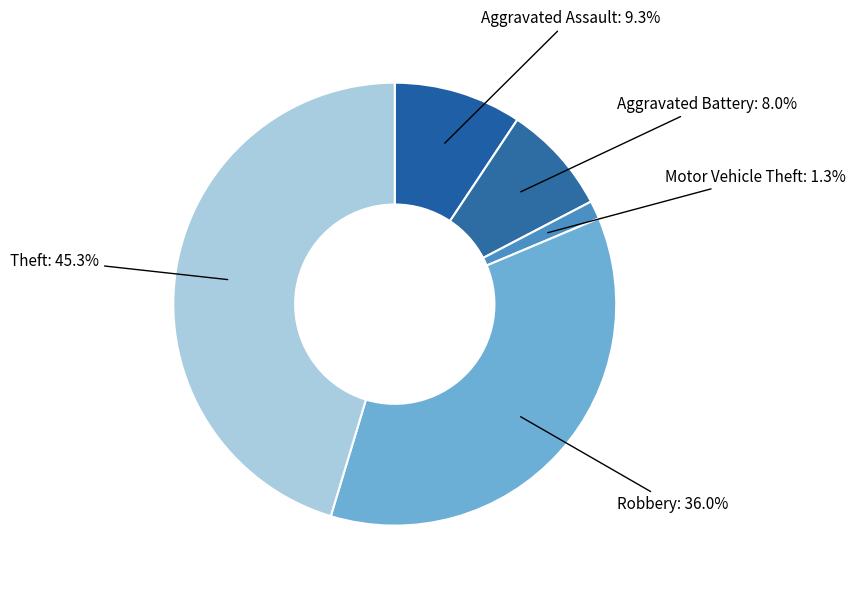

What is the total percentage of Robbery and Aggravated Battery?

44.0%